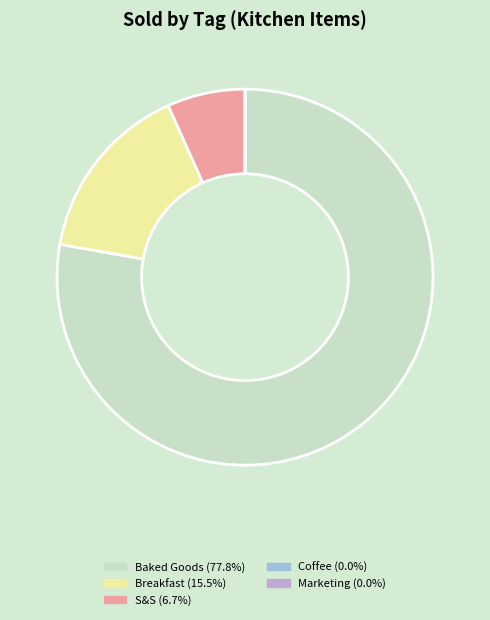

Which category has the biggest portion of the pie?

Baked Goods